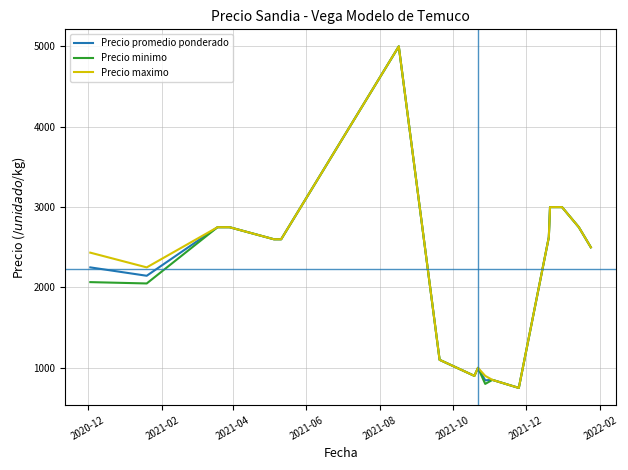

What is the smallest value displayed?

750.0